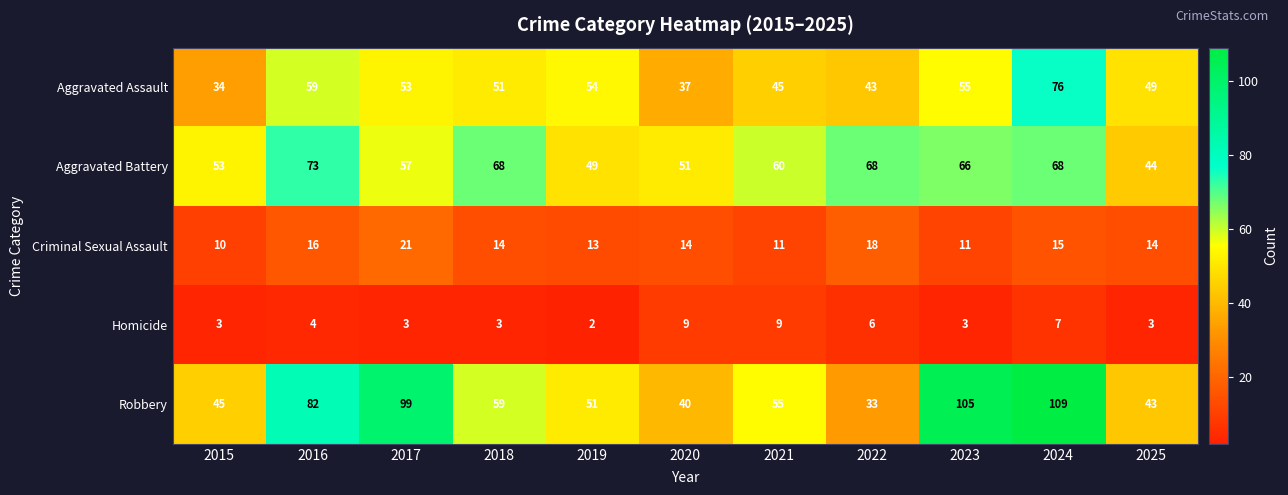

At how many categories does at least one series exceed 107?

1